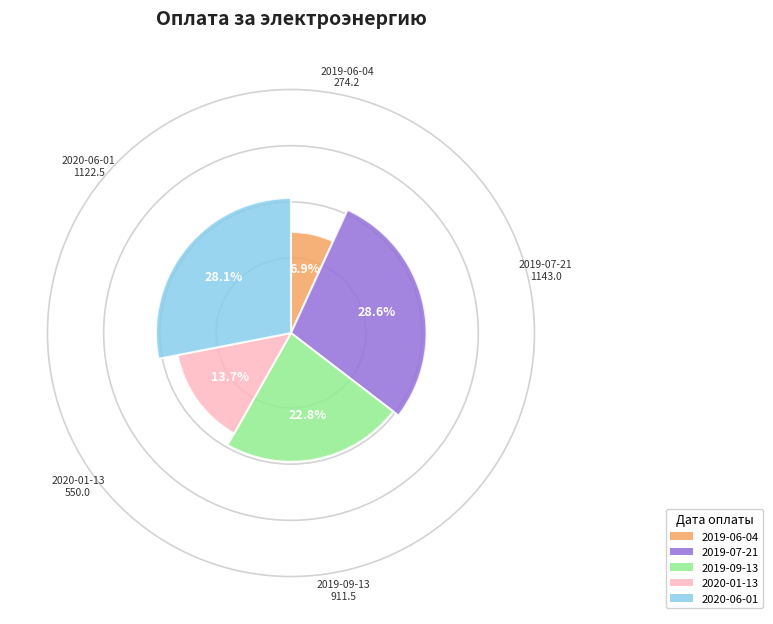

To the nearest percent, what is the combined percentage of 2020-01-13 and 2019-09-13?

37%